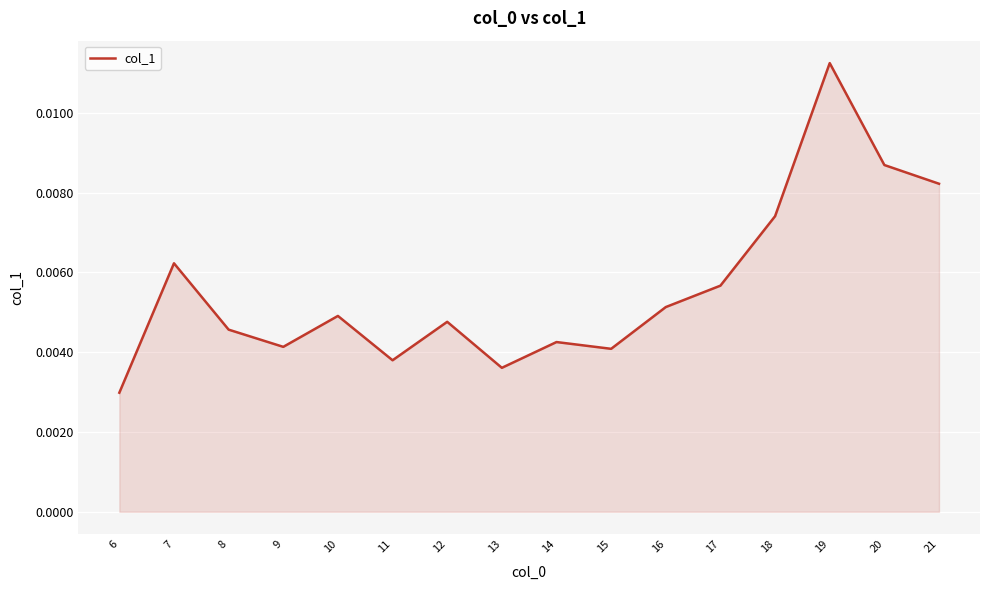

Where is the data nearest to the value 0?

6